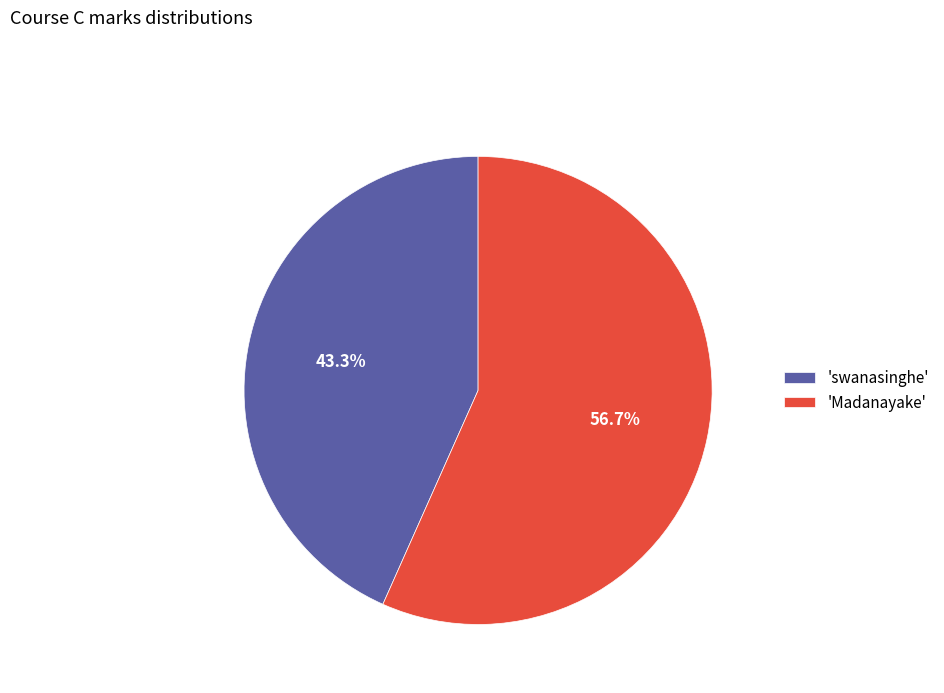

What is the majority slice?

'Madanayake'